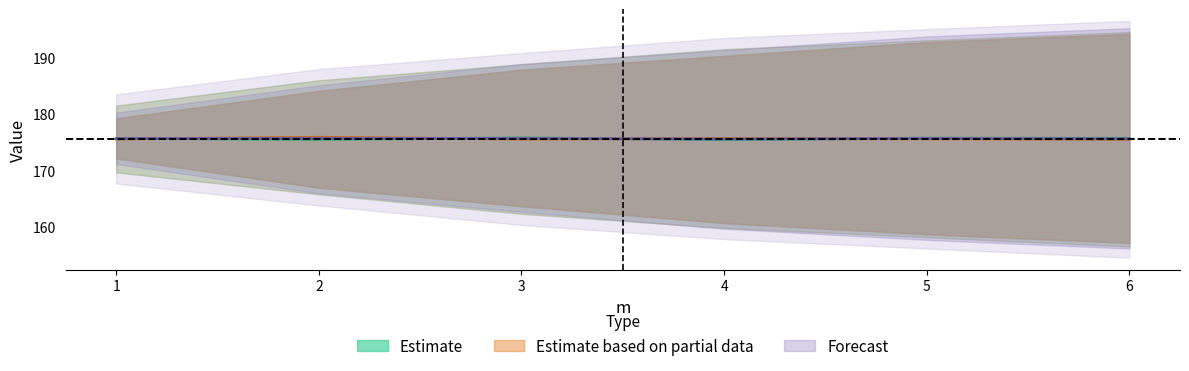

What is the difference between the maximum and minimum values in the Estimate series?

0.3